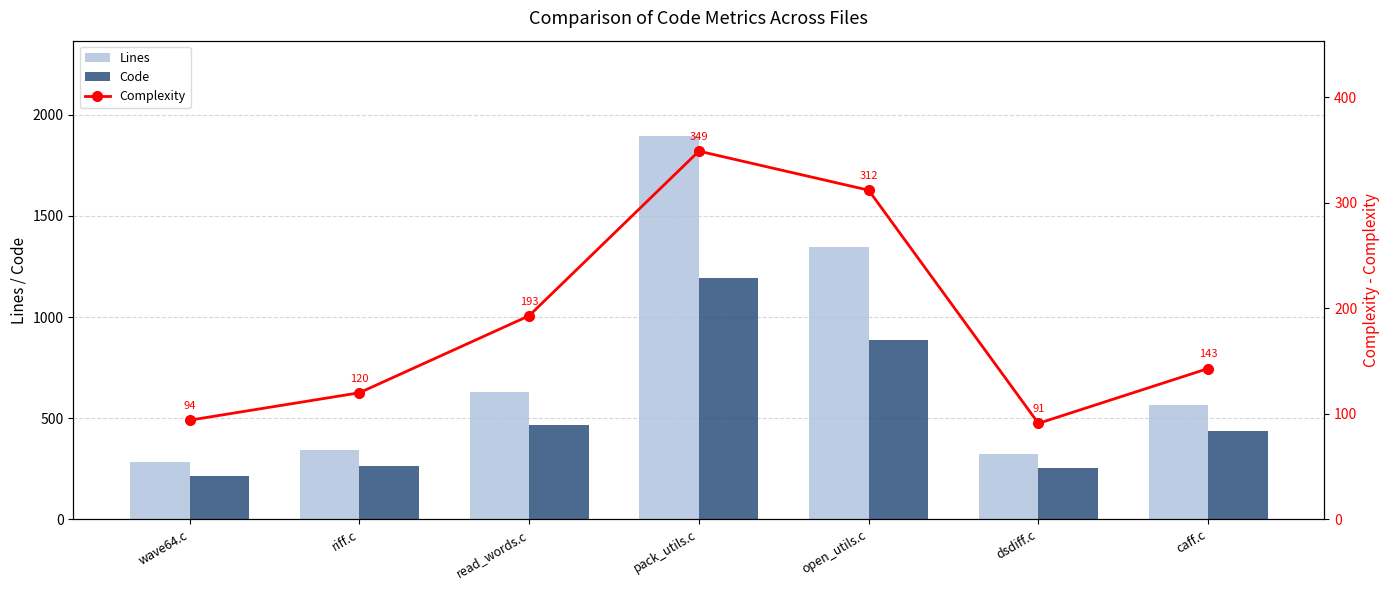

Reading left to right, extract all data points from this chart.

Lines: wave64.c=284	riff.c=343	read_words.c=630	pack_utils.c=1893	open_utils.c=1345	dsdiff.c=324	caff.c=565
Code: wave64.c=216	riff.c=266	read_words.c=465	pack_utils.c=1193	open_utils.c=885	dsdiff.c=253	caff.c=438
Complexity: wave64.c=94	riff.c=120	read_words.c=193	pack_utils.c=349	open_utils.c=312	dsdiff.c=91	caff.c=143